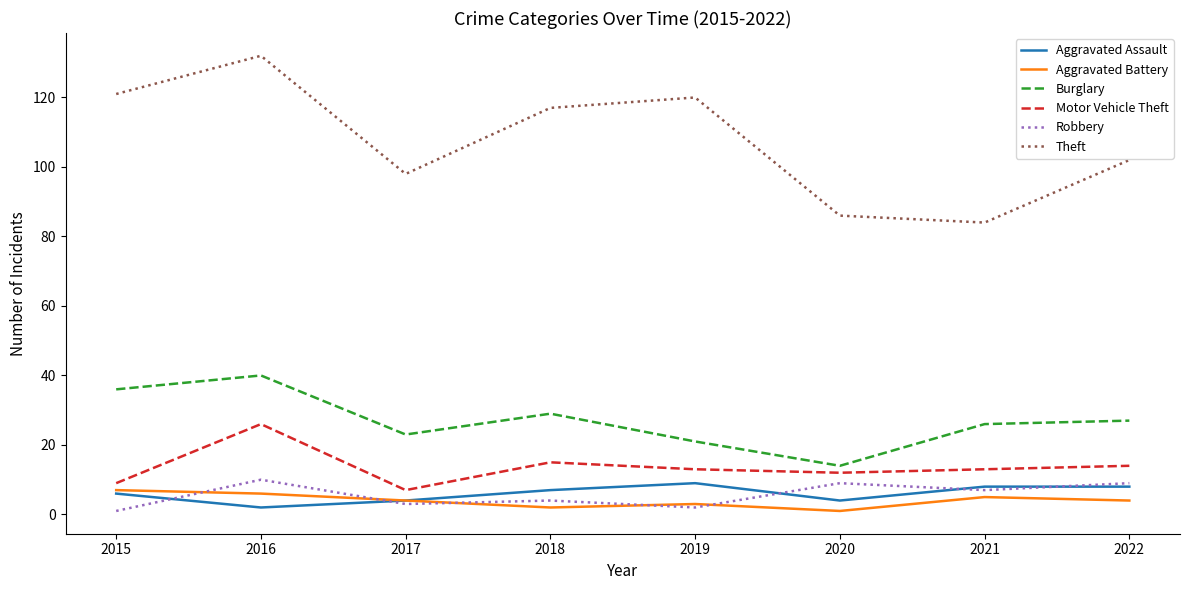

Reading left to right, transcribe all the data shown in this chart.

Aggravated Assault: 6	2	4	7	9	4	8	8
Aggravated Battery: 7	6	4	2	3	1	5	4
Burglary: 36	40	23	29	21	14	26	27
Motor Vehicle Theft: 9	26	7	15	13	12	13	14
Robbery: 1	10	3	4	2	9	7	9
Theft: 121	132	98	117	120	86	84	102